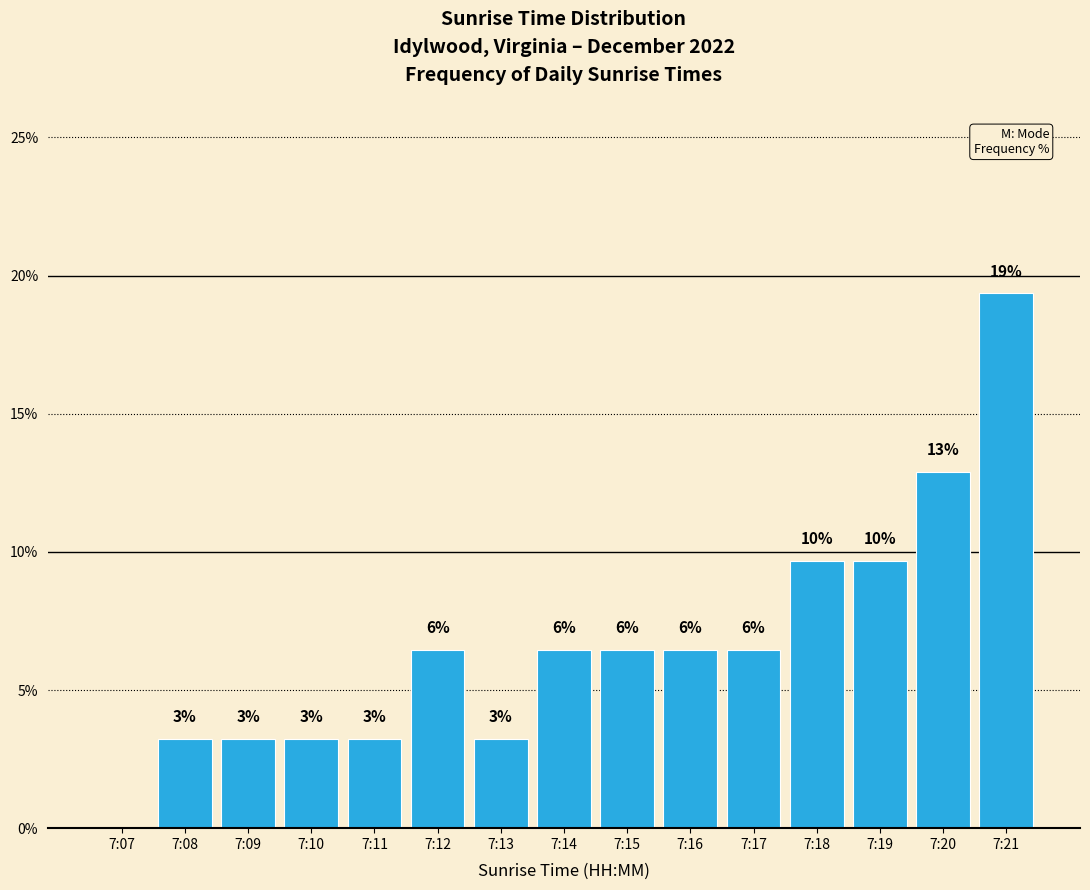

Are the bars horizontal?

No